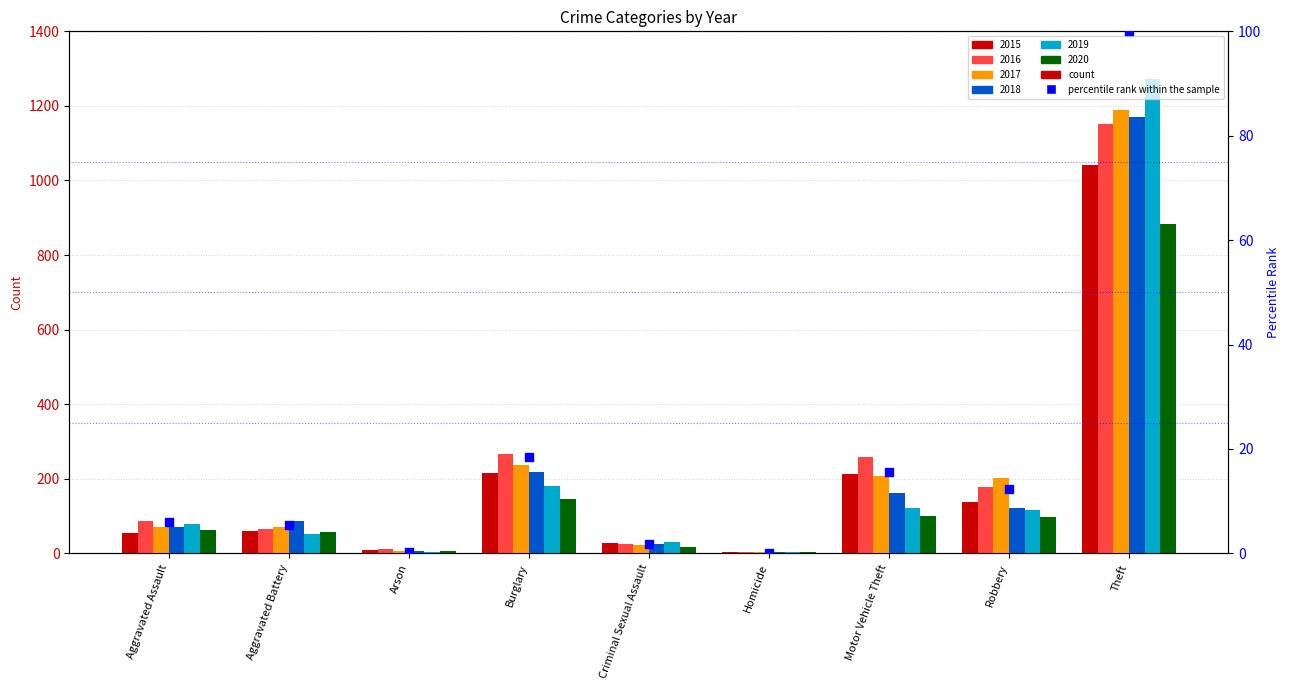

Approximately how many times larger is the value at Motor Vehicle Theft compared to Aggravated Assault?

2.6